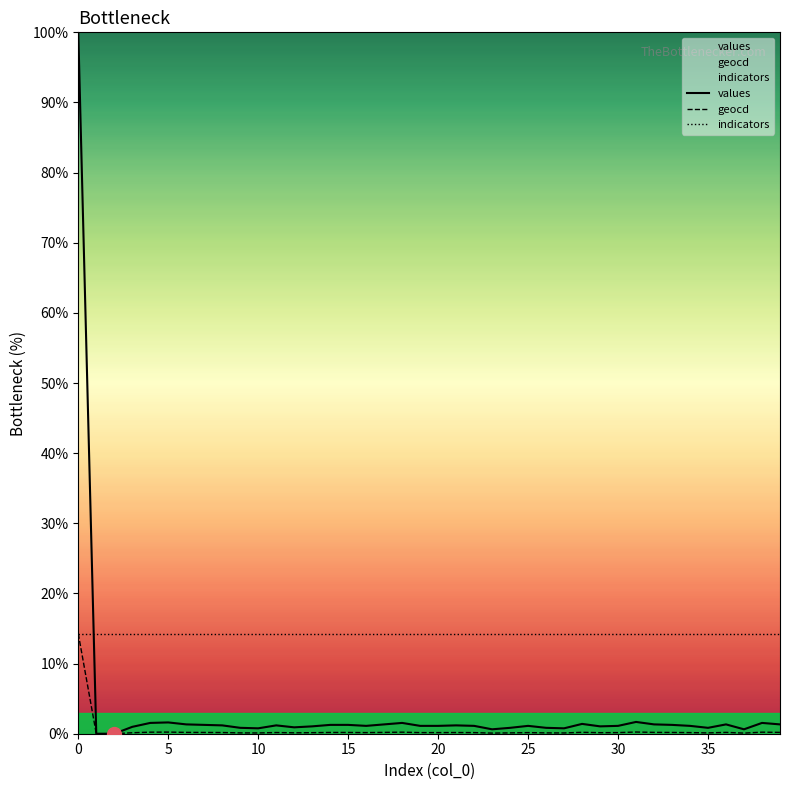

How many lines are shown in the chart?

3